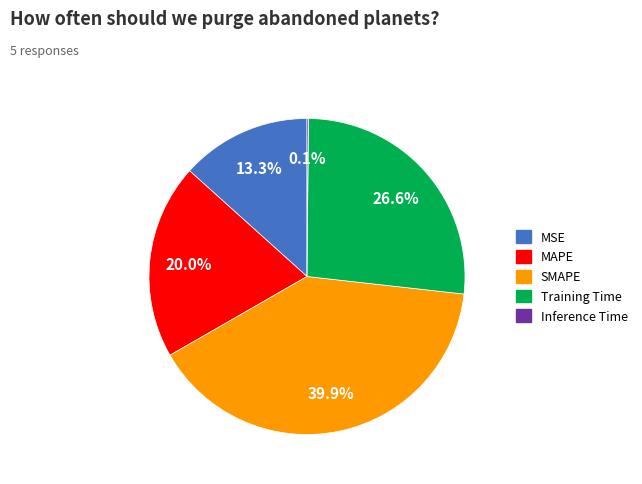

What is the ratio of the value at SMAPE to the value at MAPE?

2.0